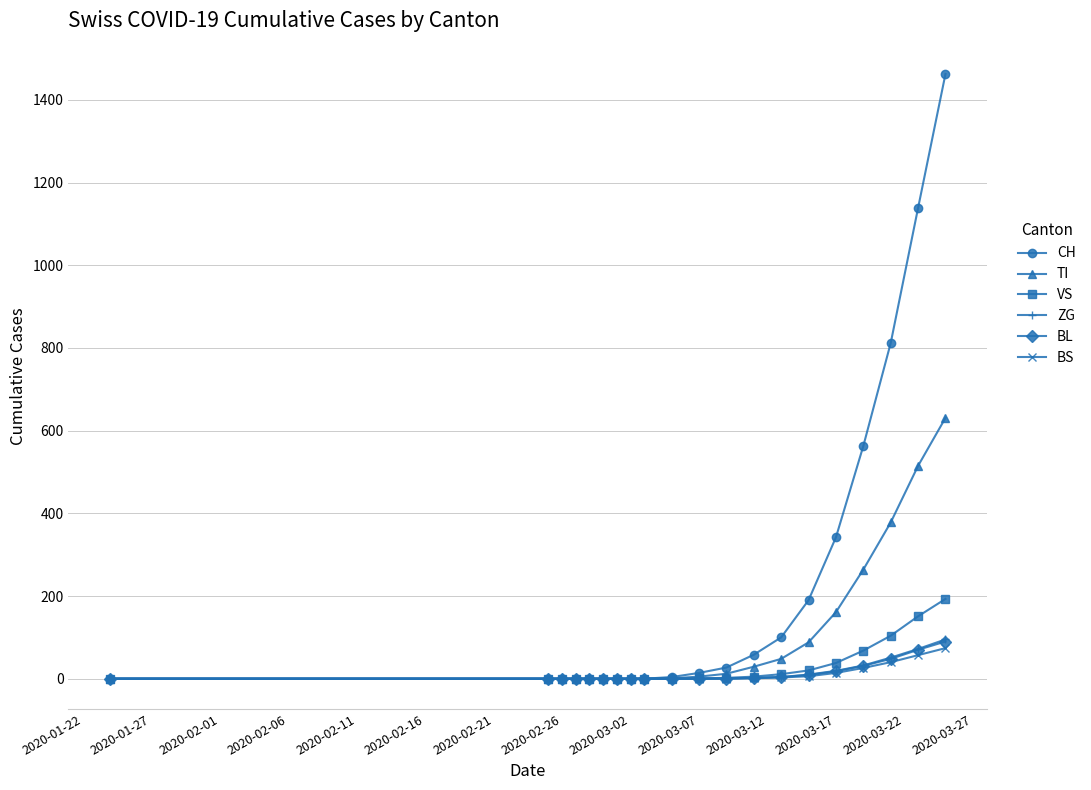

What is the greatest value displayed?

1463